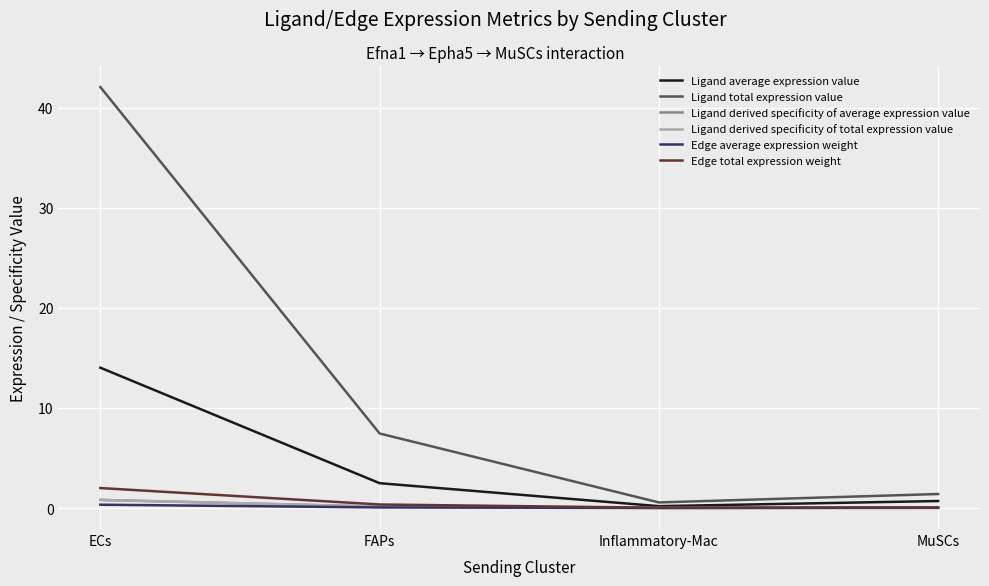

True or false: Ligand total expression value has more than 2 interior local peaks.

False